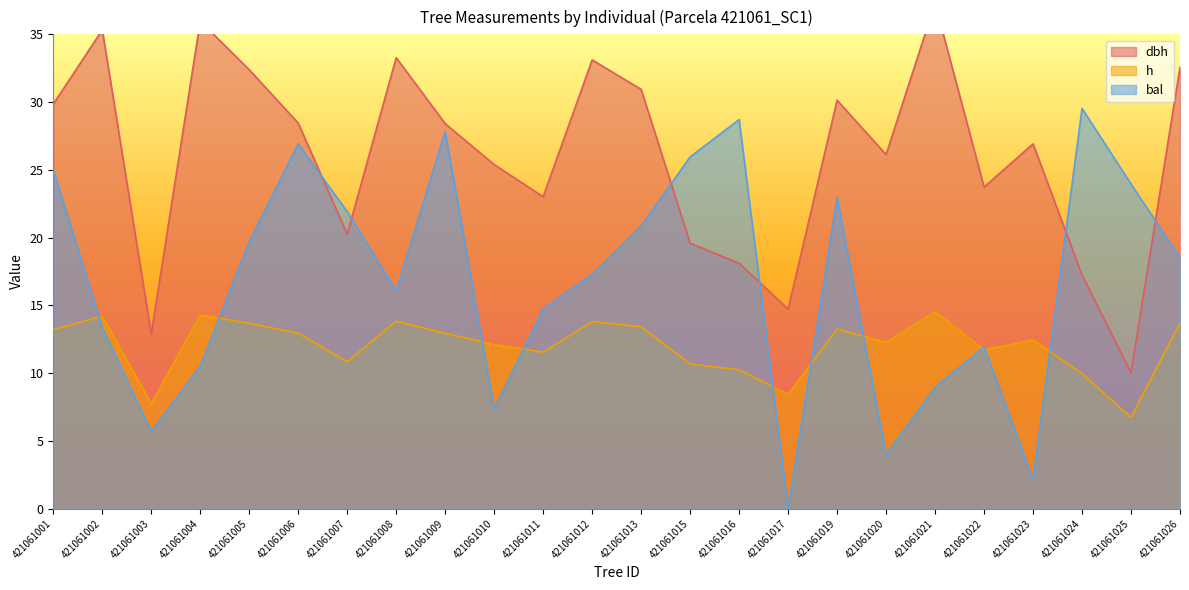

What is the value of the h point at the 19th from the left?

14.5